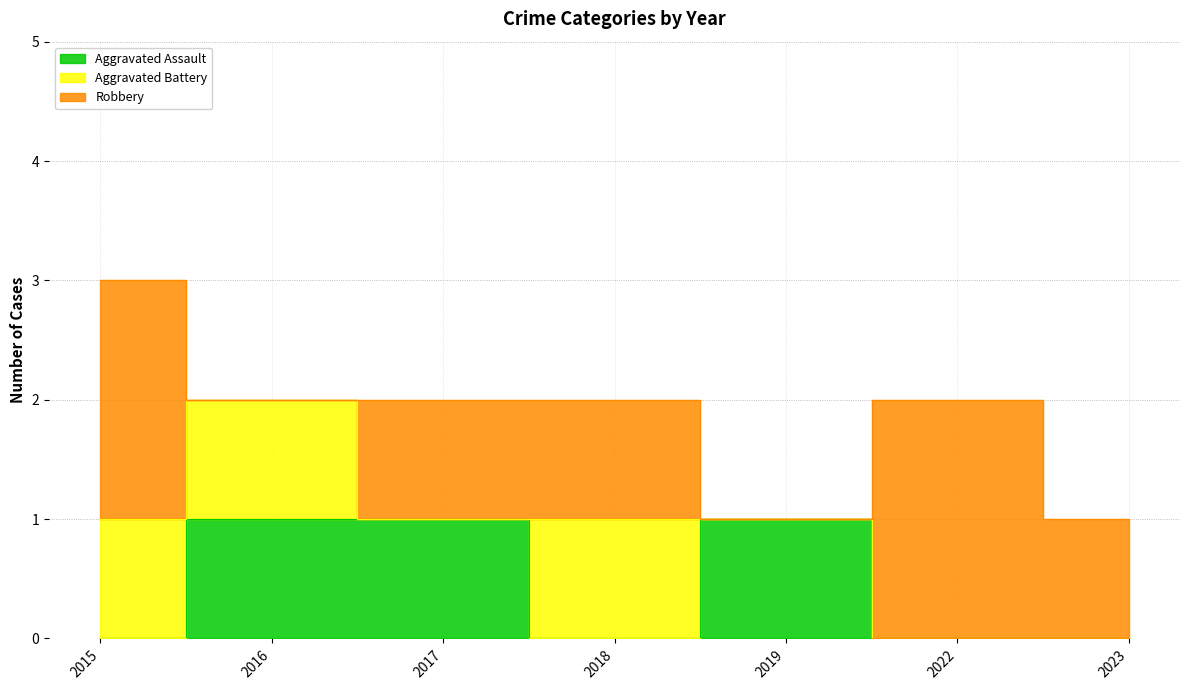

Between which two adjacent categories do Robbery and Aggravated Assault first intersect?

2015 and 2016